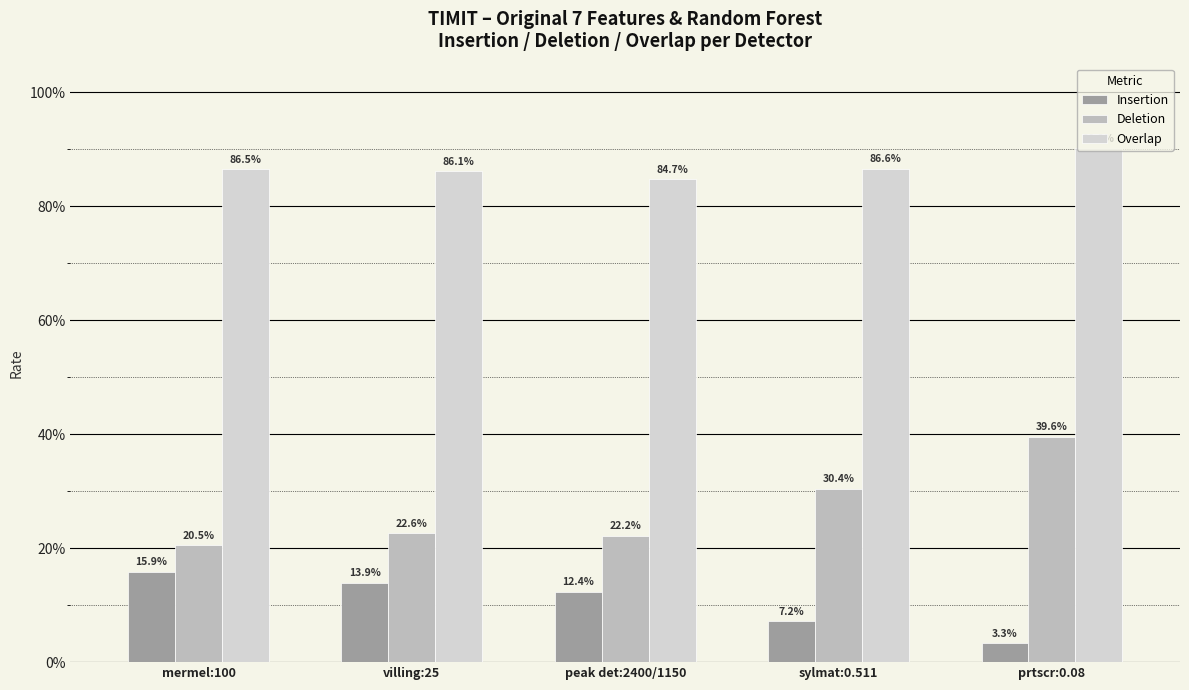

What are all the series names shown in the legend?

Insertion, Deletion, Overlap